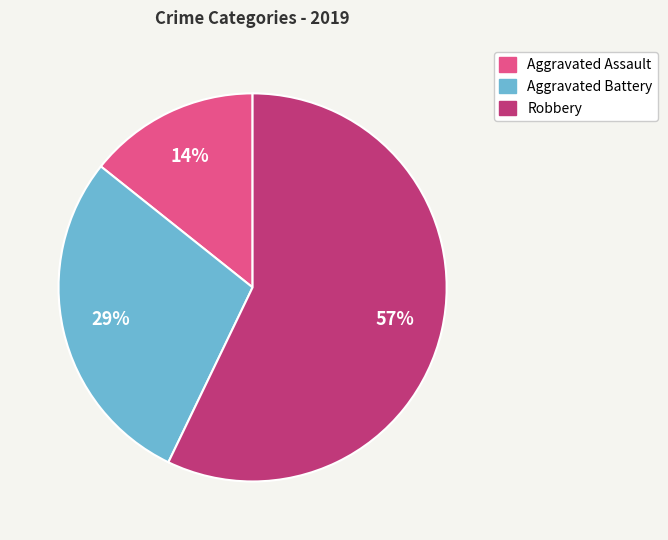

To the nearest percent, what is the combined percentage of Aggravated Assault and Aggravated Battery?

43%